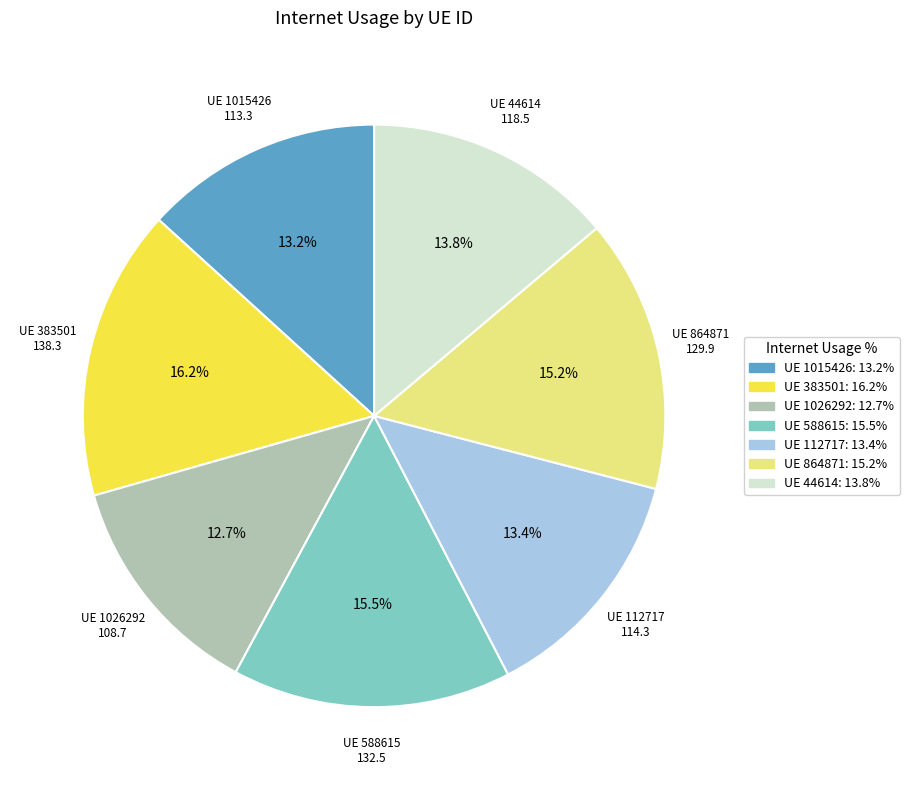

Is there any slice that represents more than half of the pie?

No